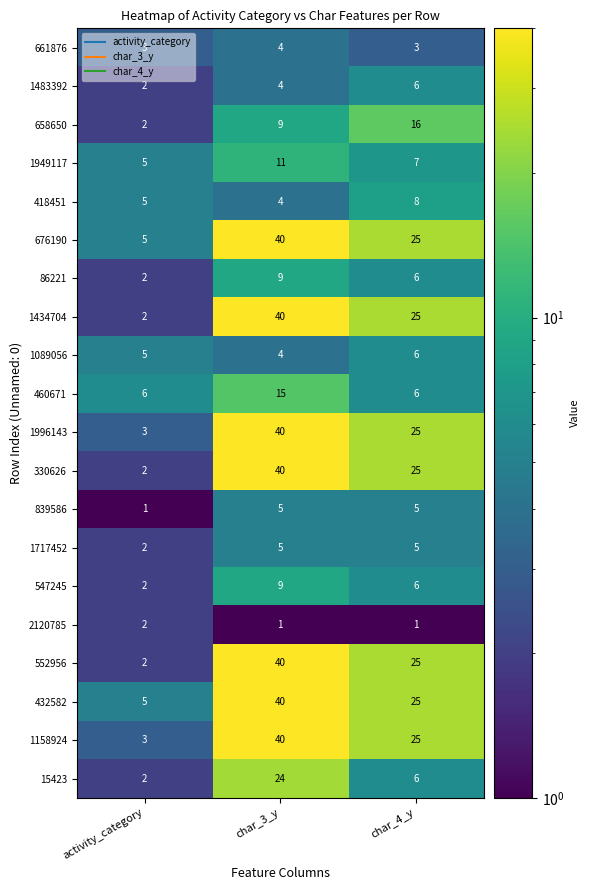

How many 15423 values are between 2 and 24?

3